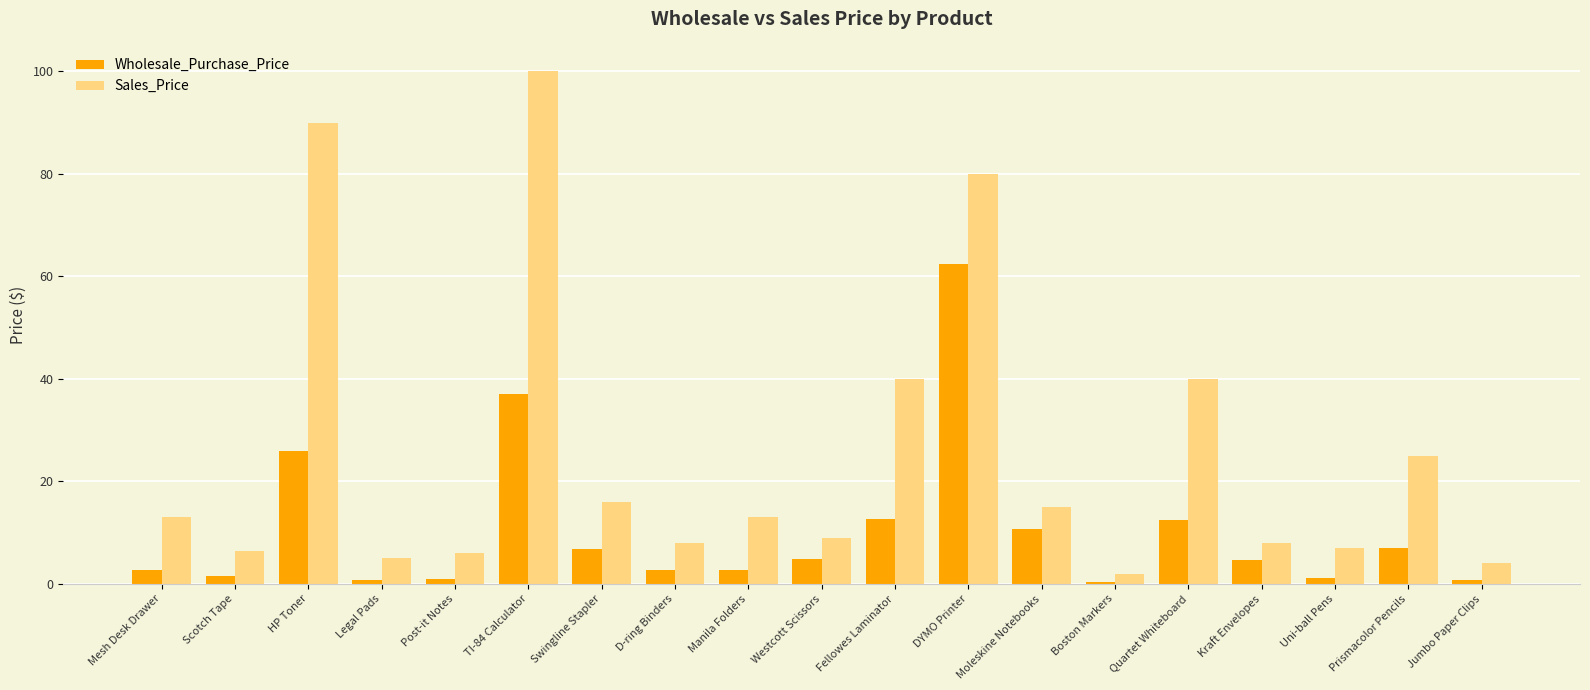

Rank the series at Mesh Desk Drawer from lowest to highest value.

Wholesale_Purchase_Price, Sales_Price